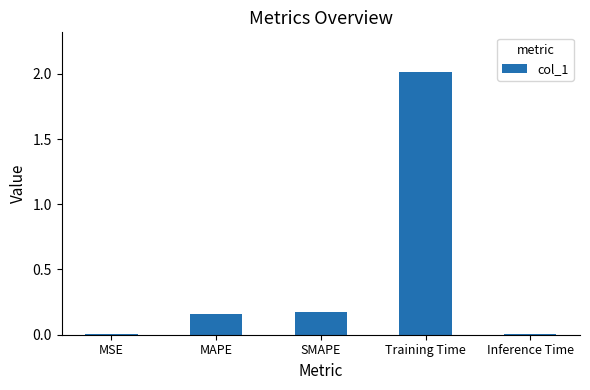

What is the change in value from MAPE to Training Time?

+1.9